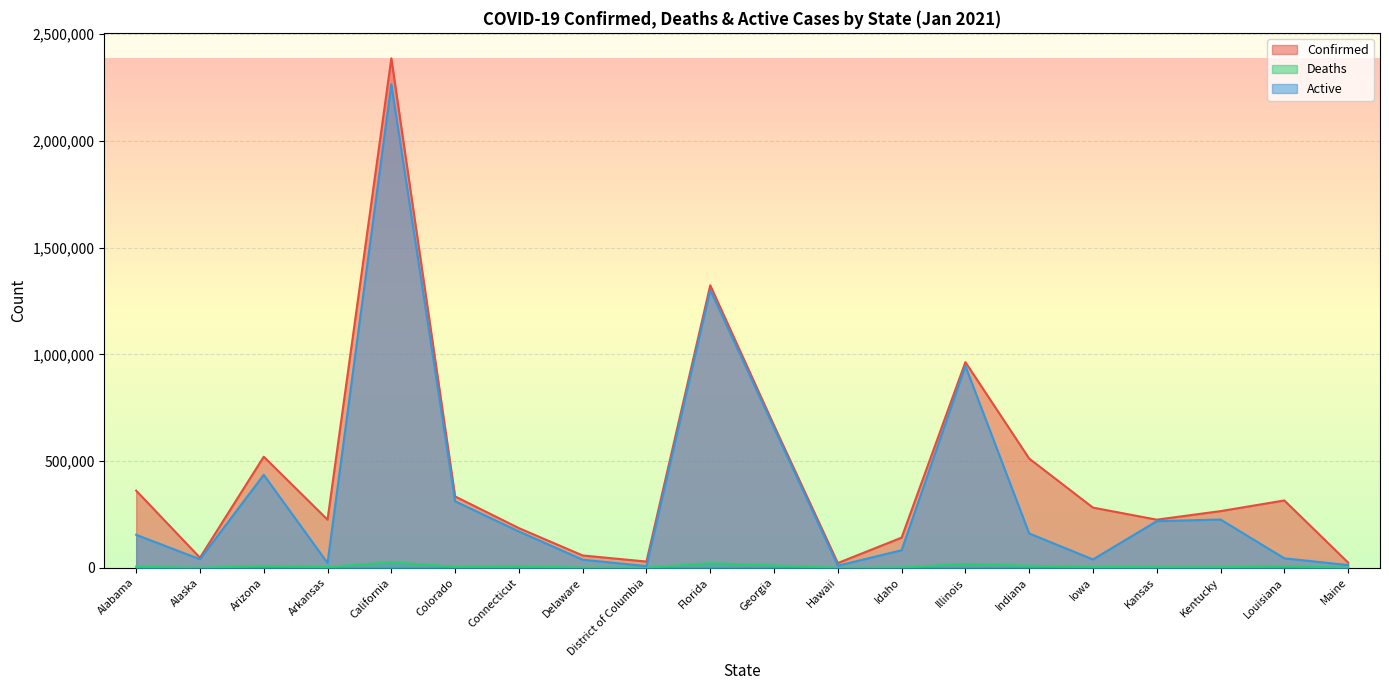

At Connecticut, list the series in order from smallest to largest.

Deaths, Active, Confirmed